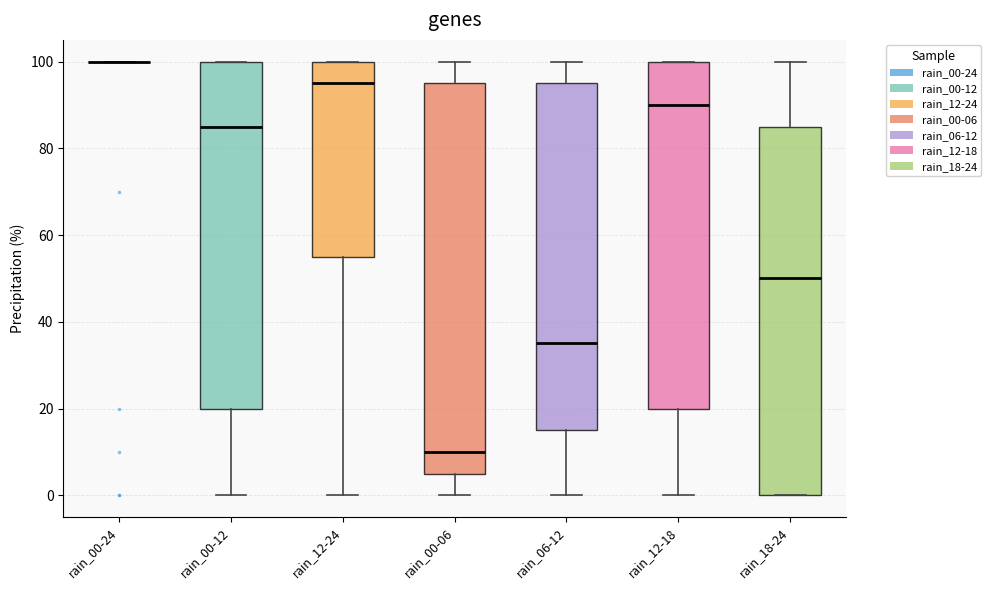

Reading left to right, read every box against the y-axis: the position of its median line, the range the box covers, and the ends of its whiskers. The values are not printed on the chart, so give them approximately, as read against the axis.

rain_00-24: box collapsed to a line at 100, whiskers 100 to 100
rain_00-12: median 86, box 20 to 100, whiskers 0 to 100
rain_12-24: median 96, box 56 to 100, whiskers 0 to 100
rain_00-06: median 10, box 6 to 96, whiskers 0 to 100
rain_06-12: median 36, box 16 to 96, whiskers 0 to 100
rain_12-18: median 90, box 20 to 100, whiskers 0 to 100
rain_18-24: median 50, box 0 to 86, whiskers 0 to 100